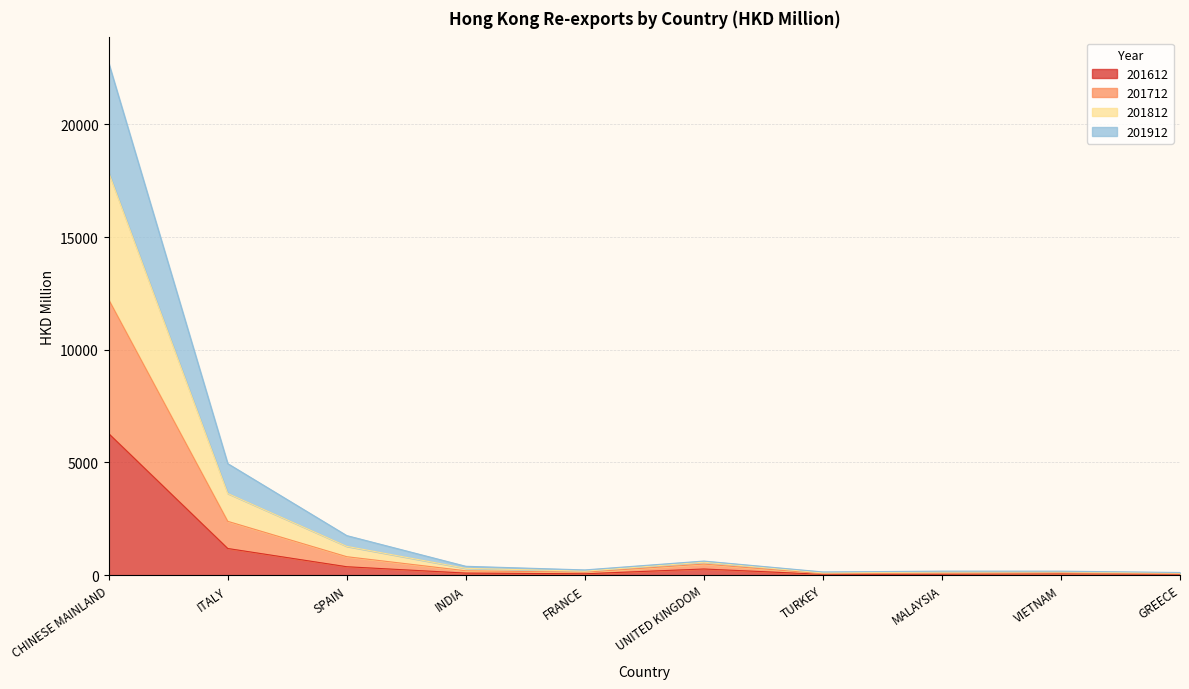

True or false: 201712 and 201812 intersect in this chart.

False